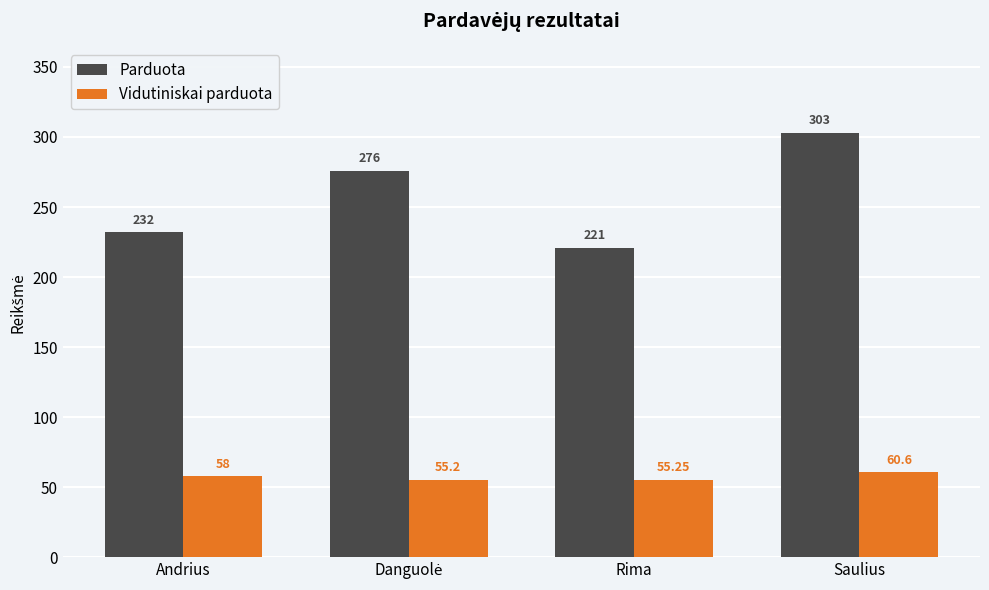

How many groups of bars are there?

4